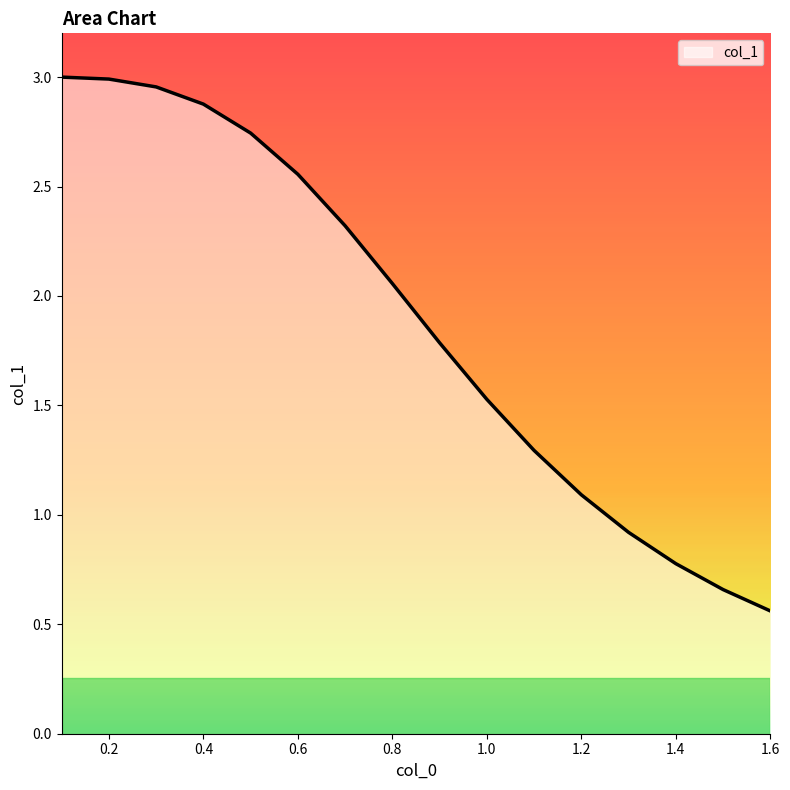

What is the difference between the maximum and minimum values?

2.4